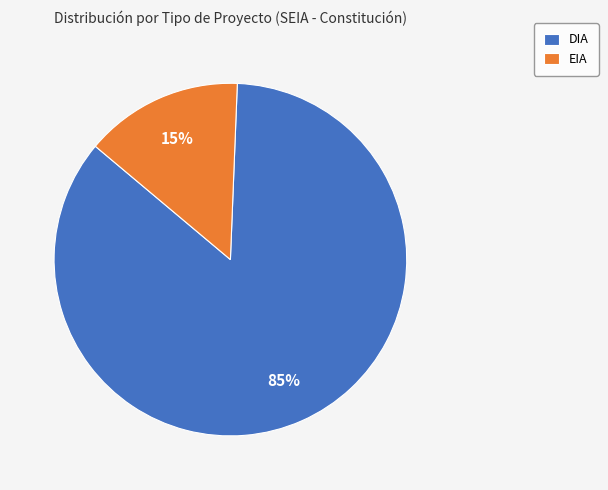

Rank the categories by value from lowest to highest.

EIA, DIA